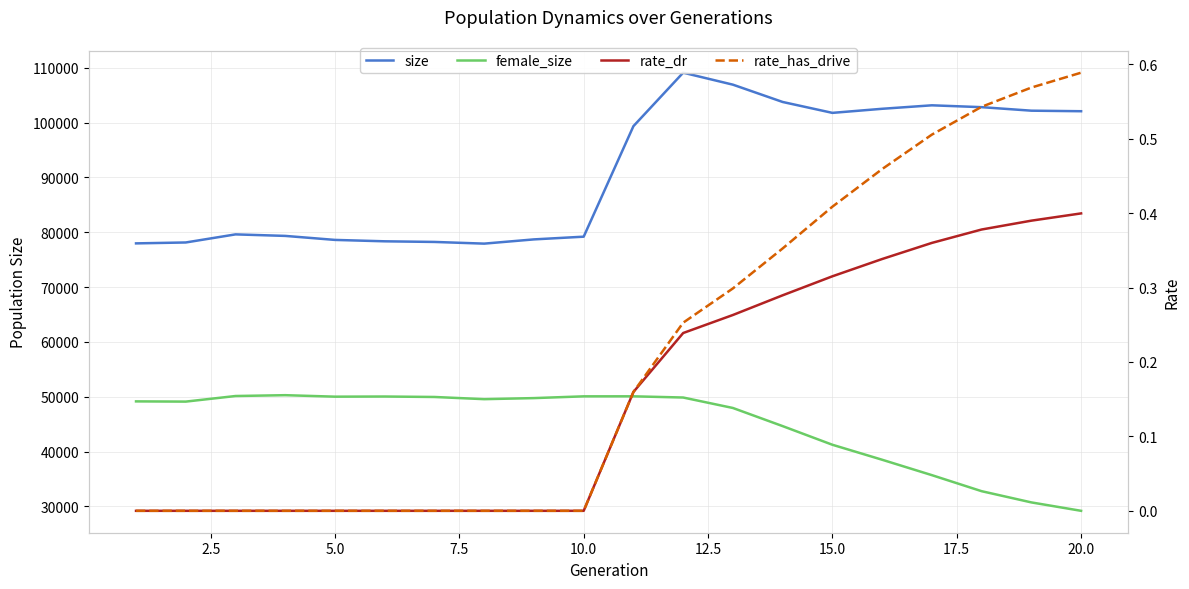

At how many categories does at least one series exceed 50151?

20